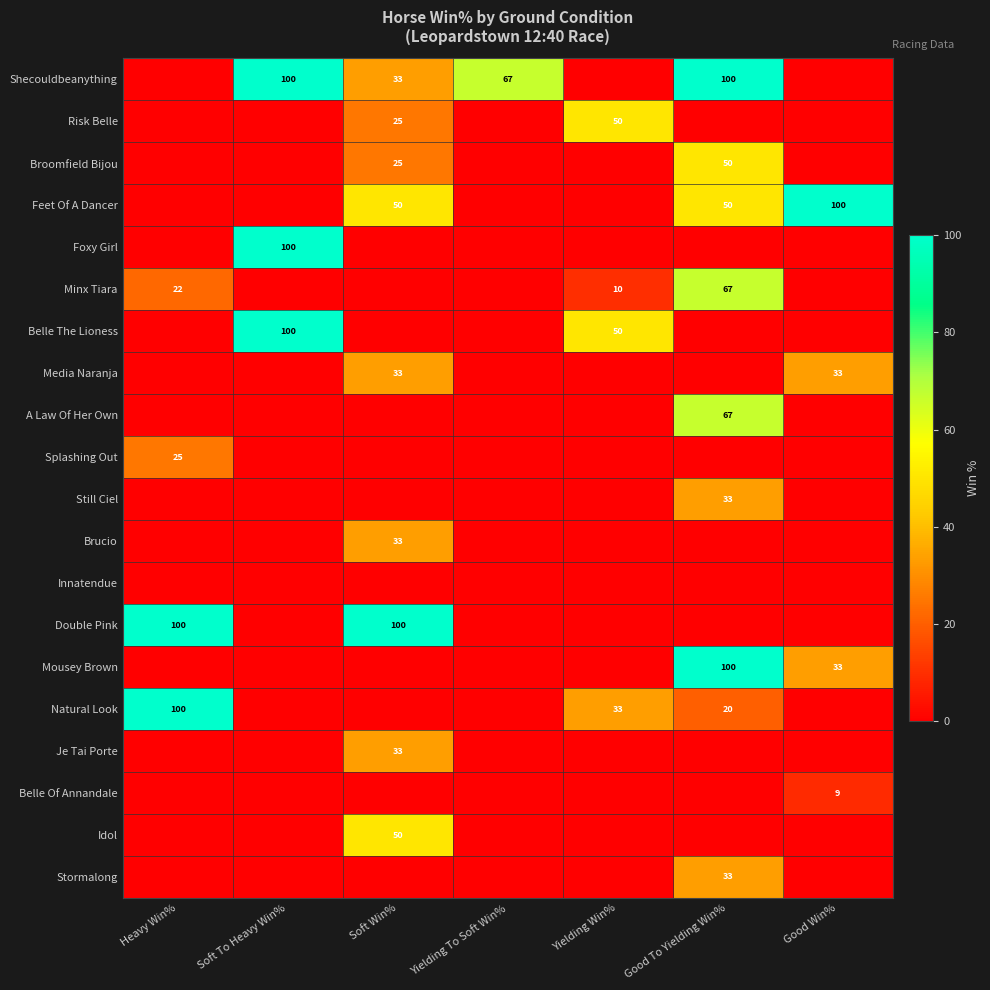

True or false: Media Naranja has a value of 33 at Good Win%.

True